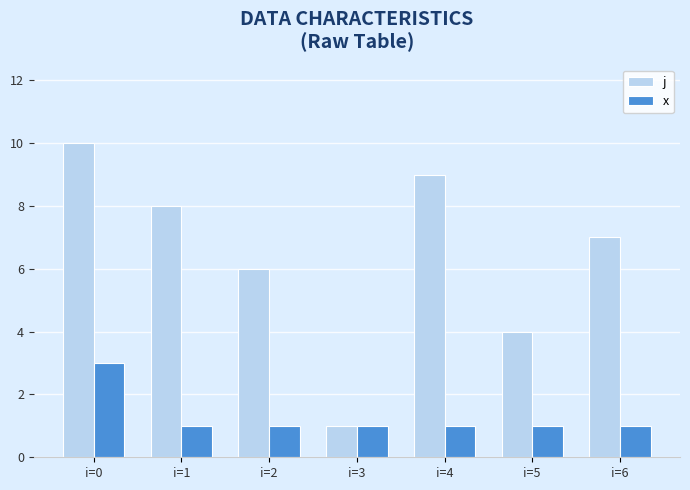

Is the value of x at i=5 greater than the value of j at i=4?

No